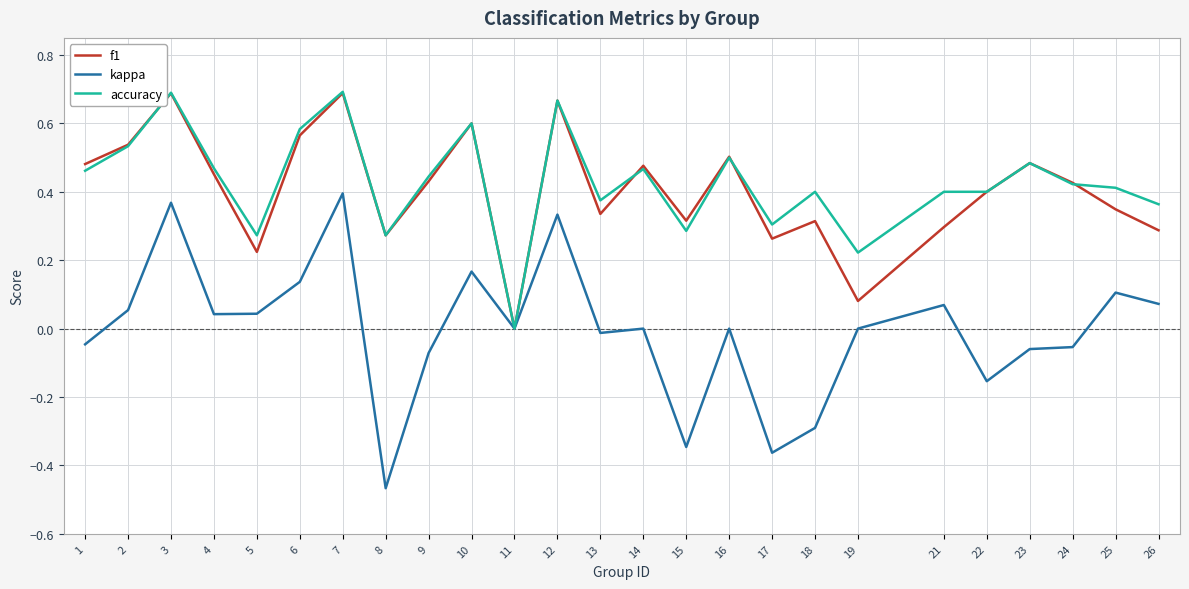

How many lines are shown in the chart?

3